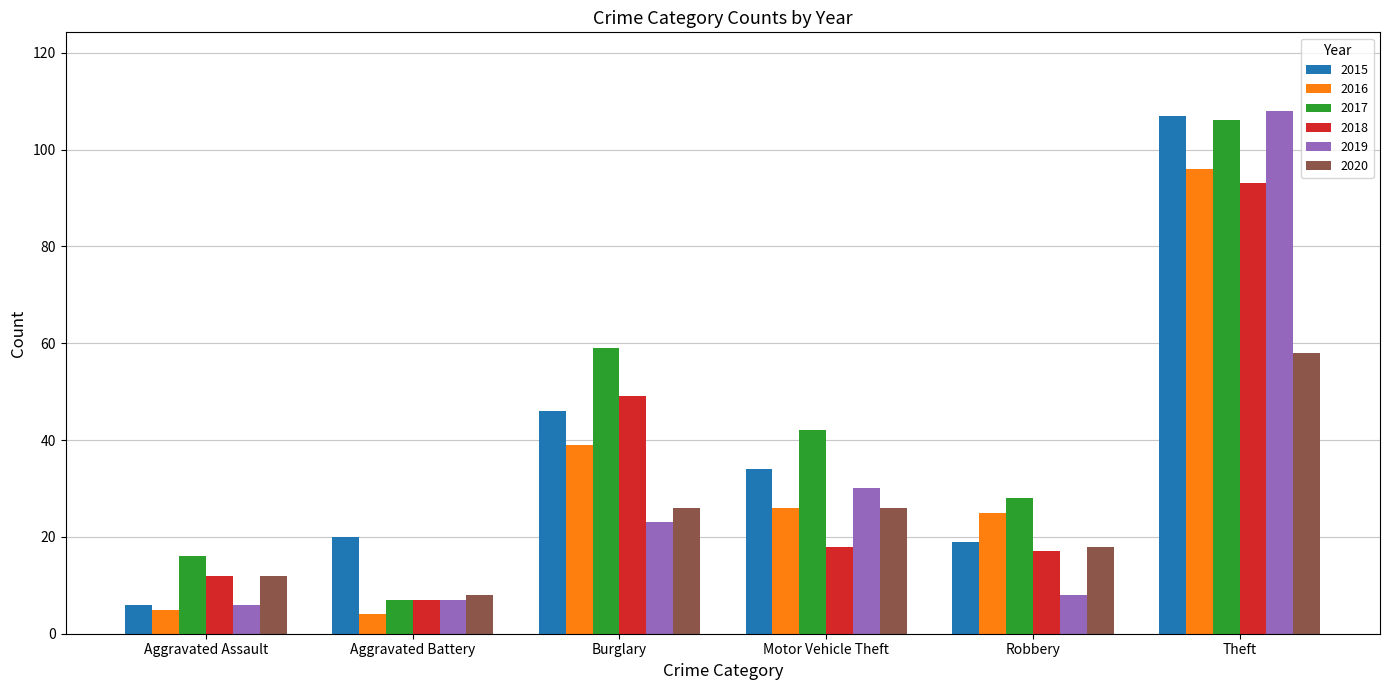

What are all the series names shown in the legend?

2015, 2016, 2017, 2018, 2019, 2020